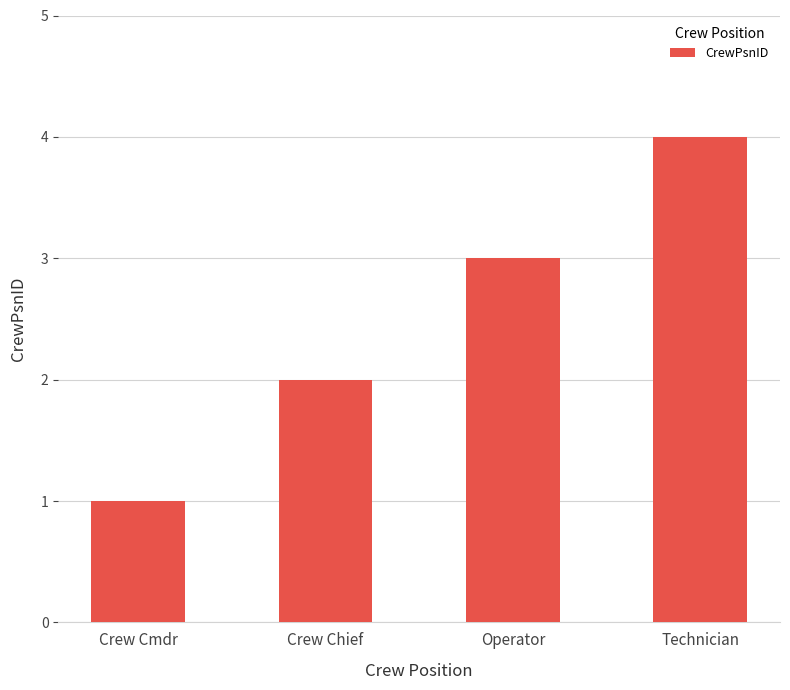

What is the value of the 1st bar from the left?

1